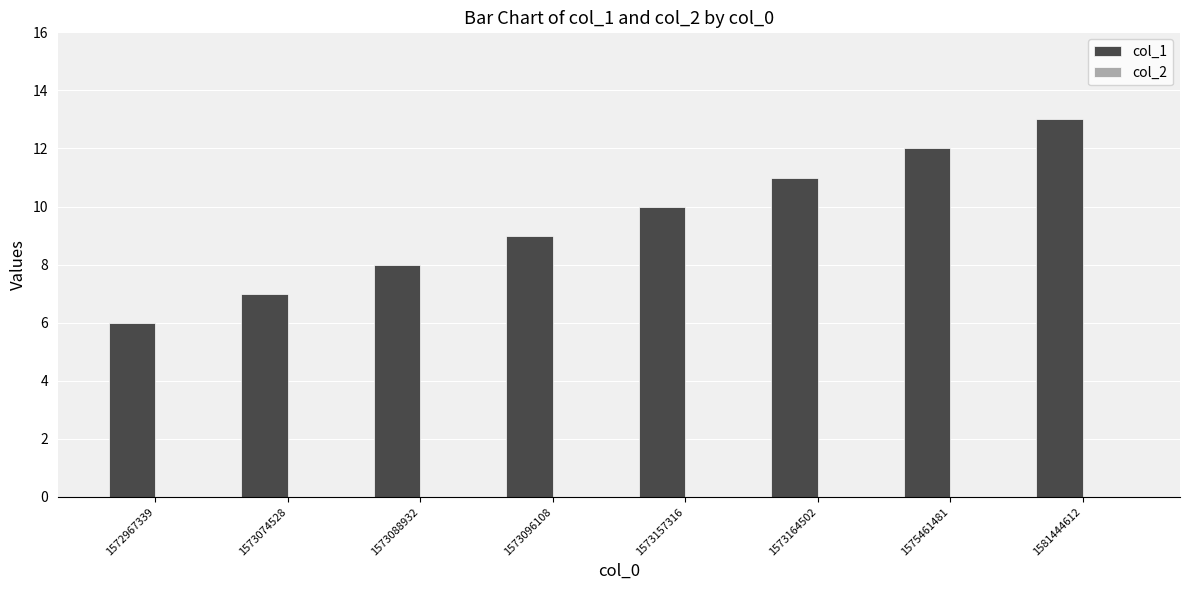

What is the change in value from 1572967339 to 1573074528?

+1